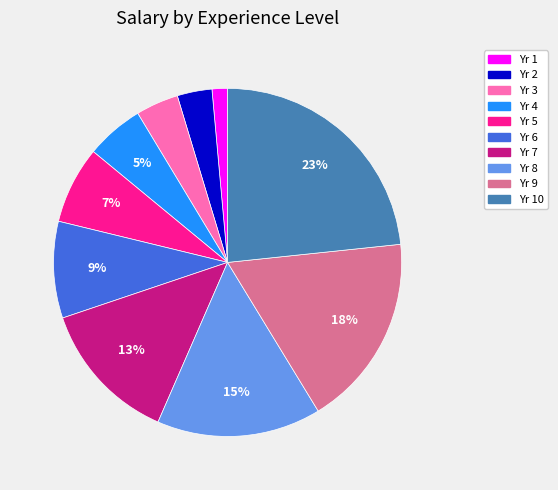

Is there any slice that represents more than half of the pie?

No